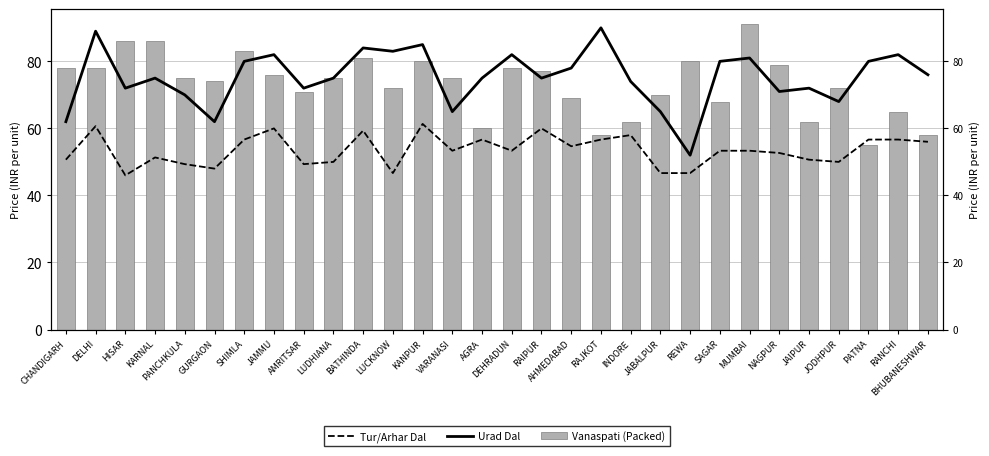

What is the difference between the maximum and minimum values in the Tur/Arhar Dal series?

15.3